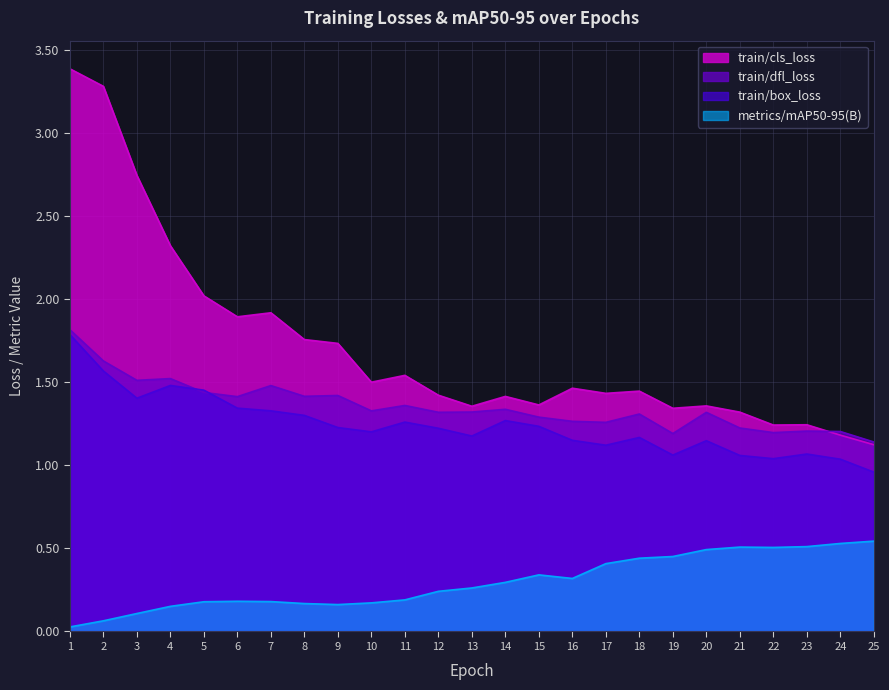

Which label corresponds to the smallest value in the chart?

1